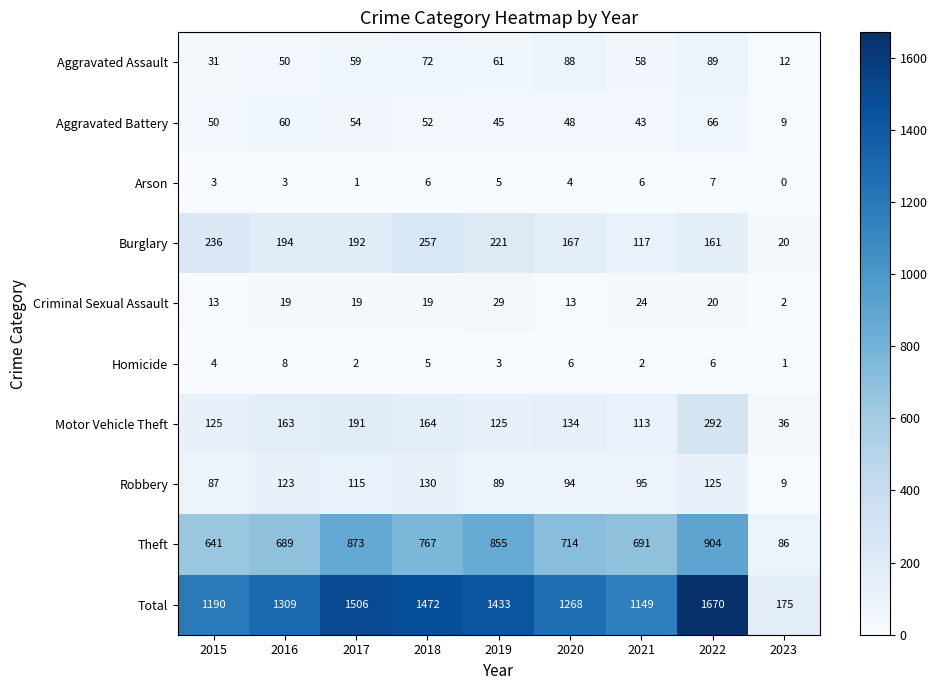

What is the total value across all series at 2016?

2618